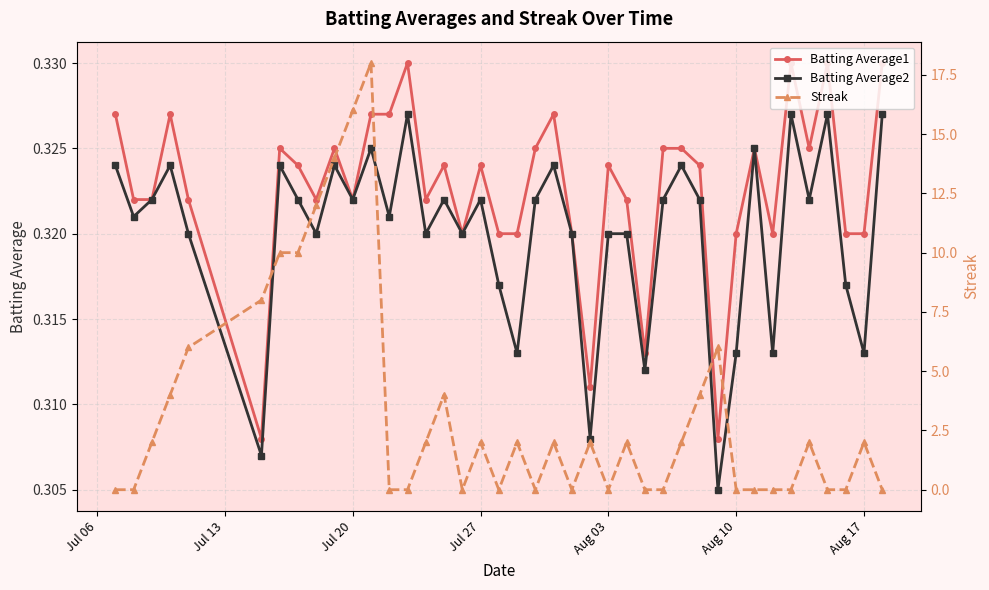

True or false: Batting Average2 has more than 1 points higher than both neighbors.

True